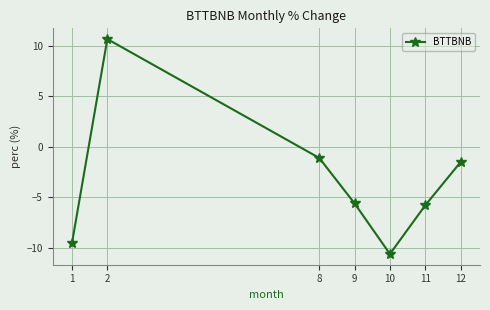

What is the sum of the values at 8 and 10?

-11.7